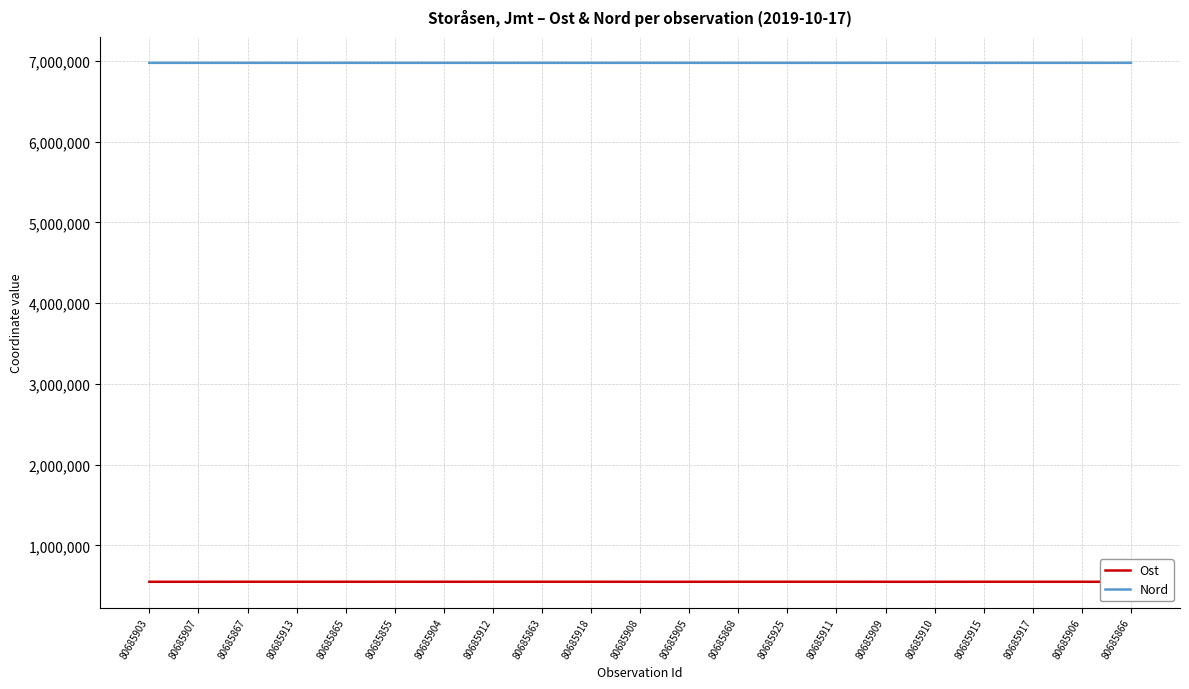

How many series are shown in this chart?

2